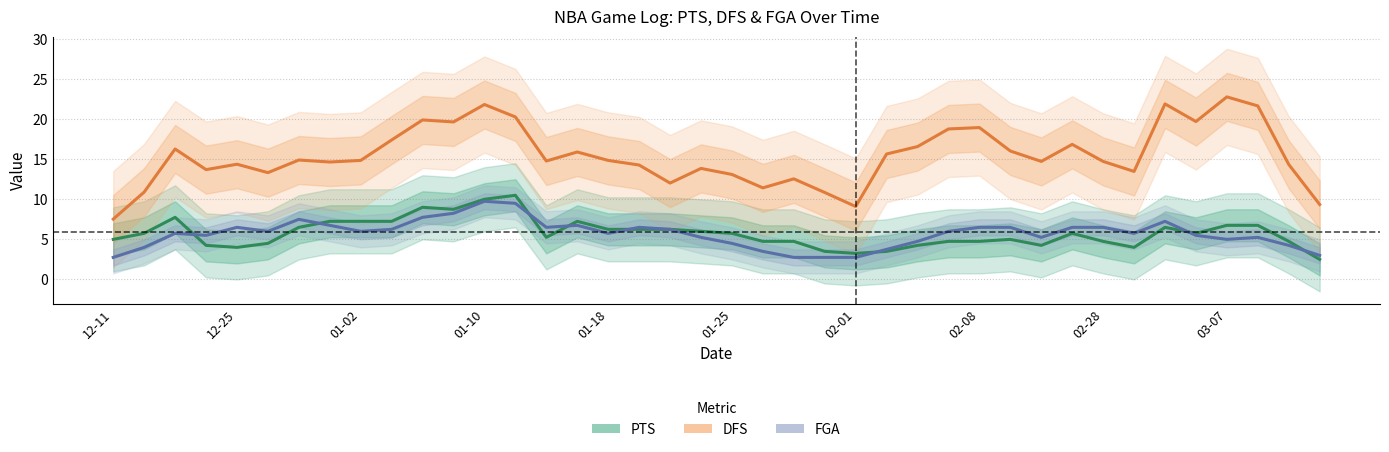

How many series are shown in this chart?

3